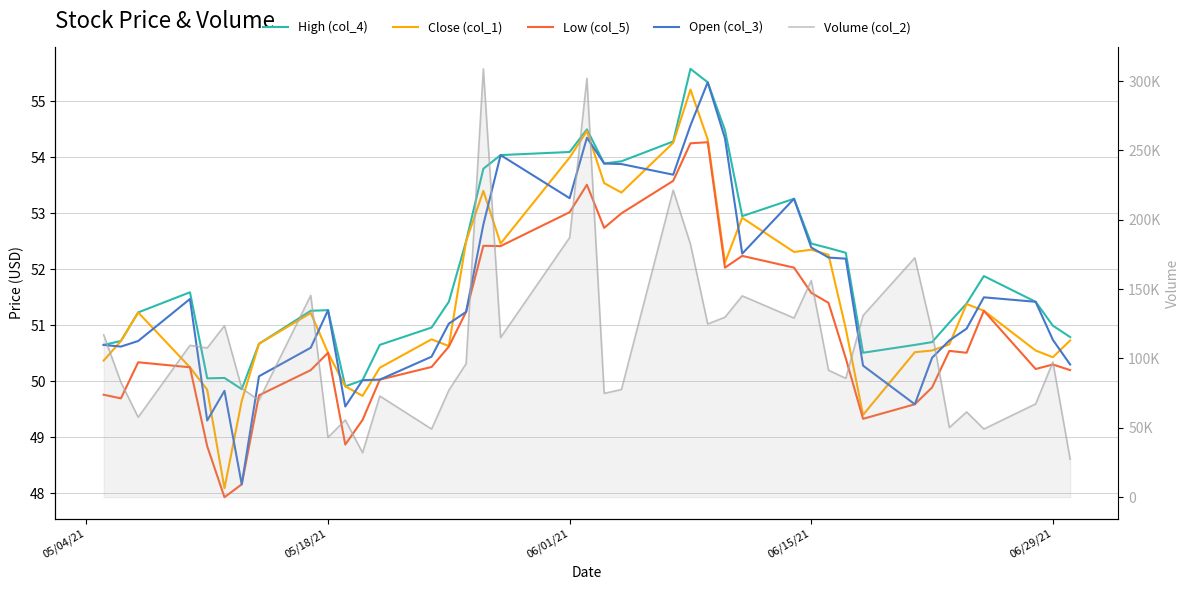

What is the minimum value for Low (col_5)?

47.9